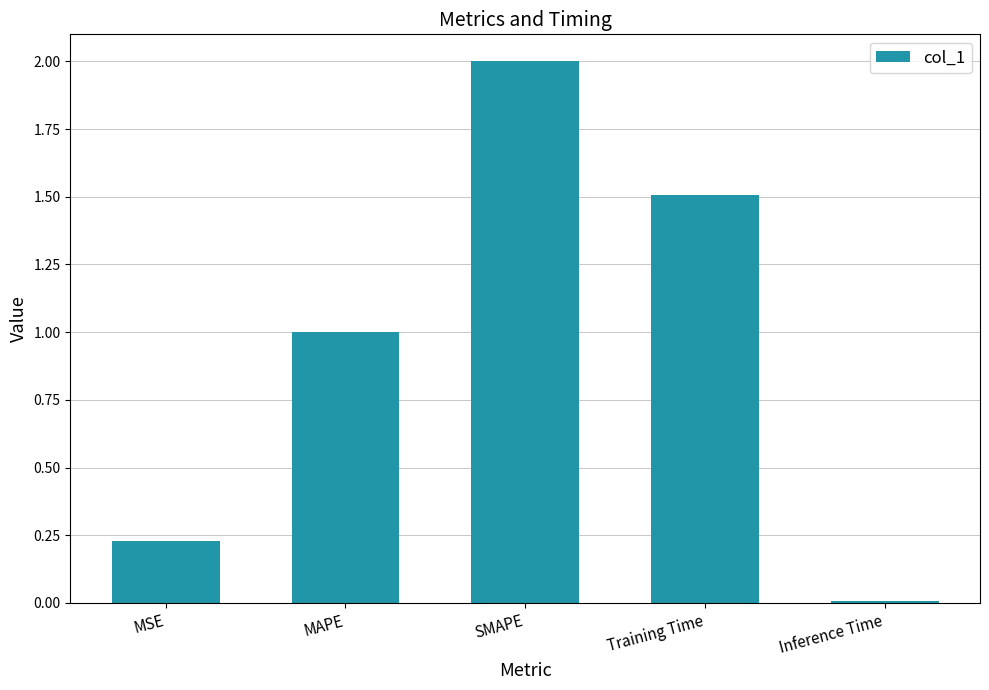

What is the change in value from SMAPE to Training Time?

-0.5